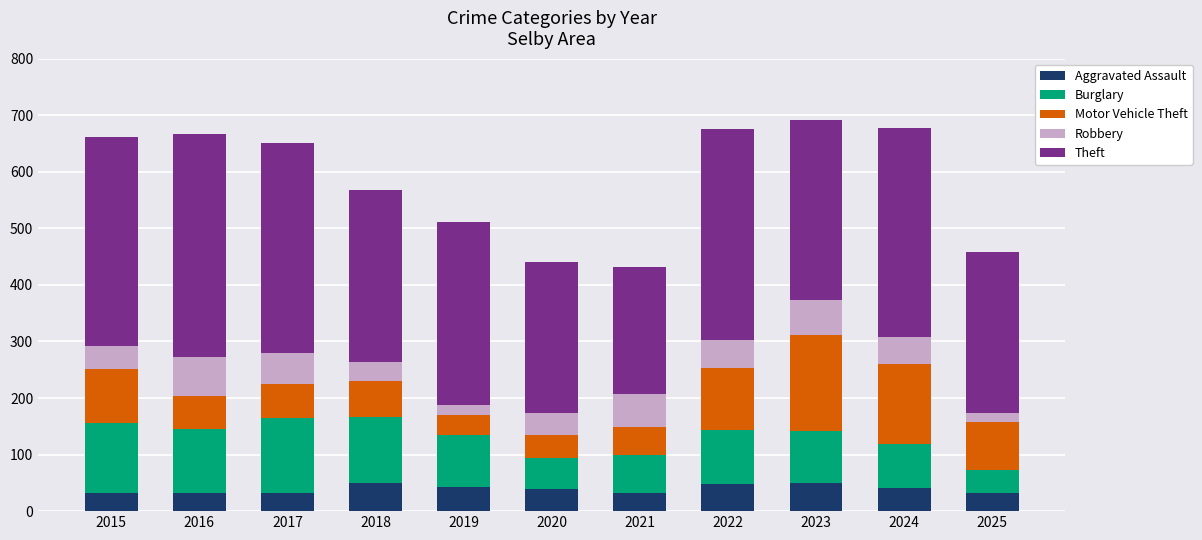

What is the total value across all series at 2025?

458